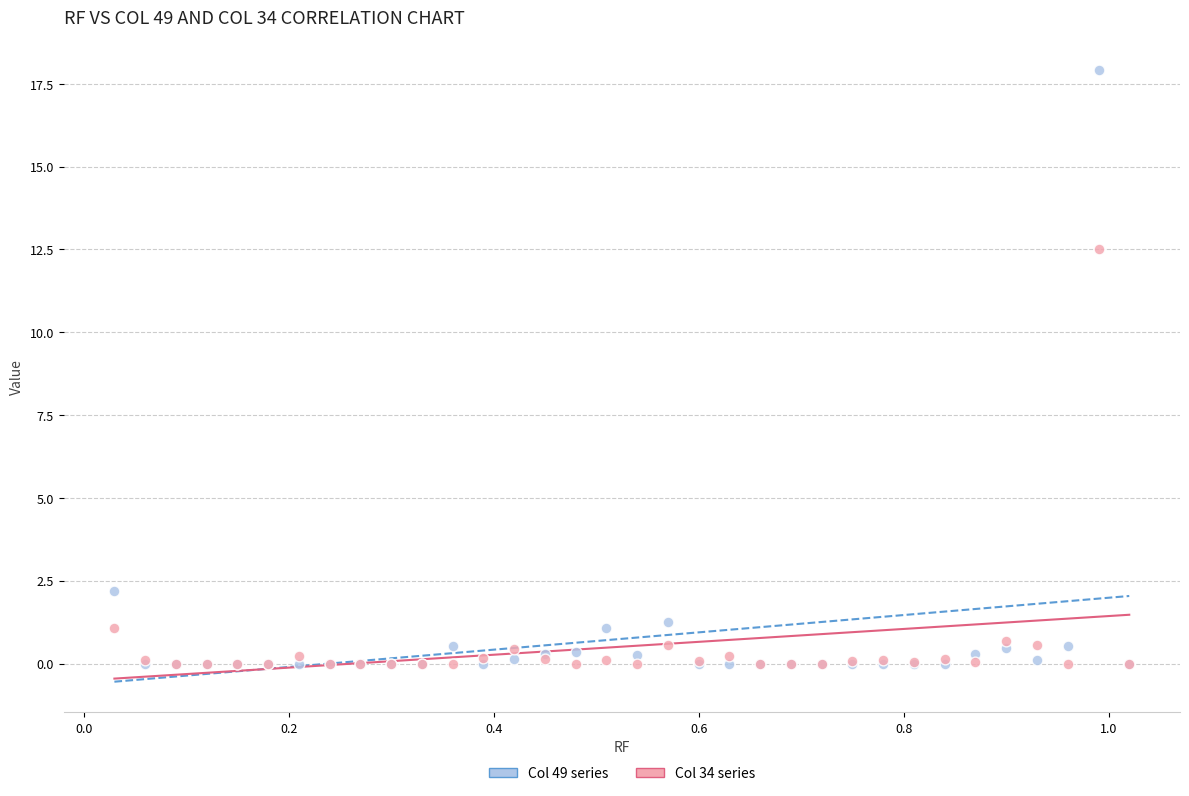

Across all series, what Y value is closest to 8?

12.5